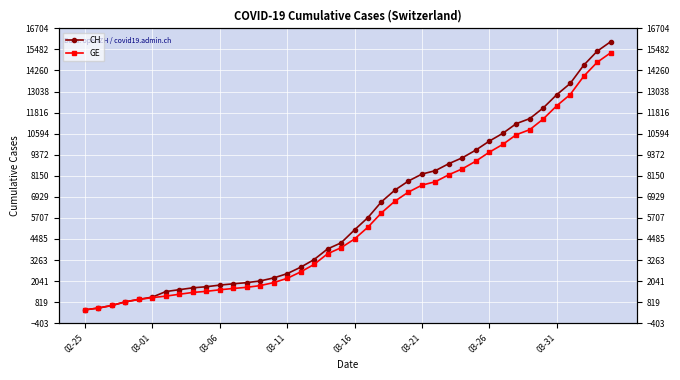

True or false: GE has more than 1 points higher than both neighbors.

False